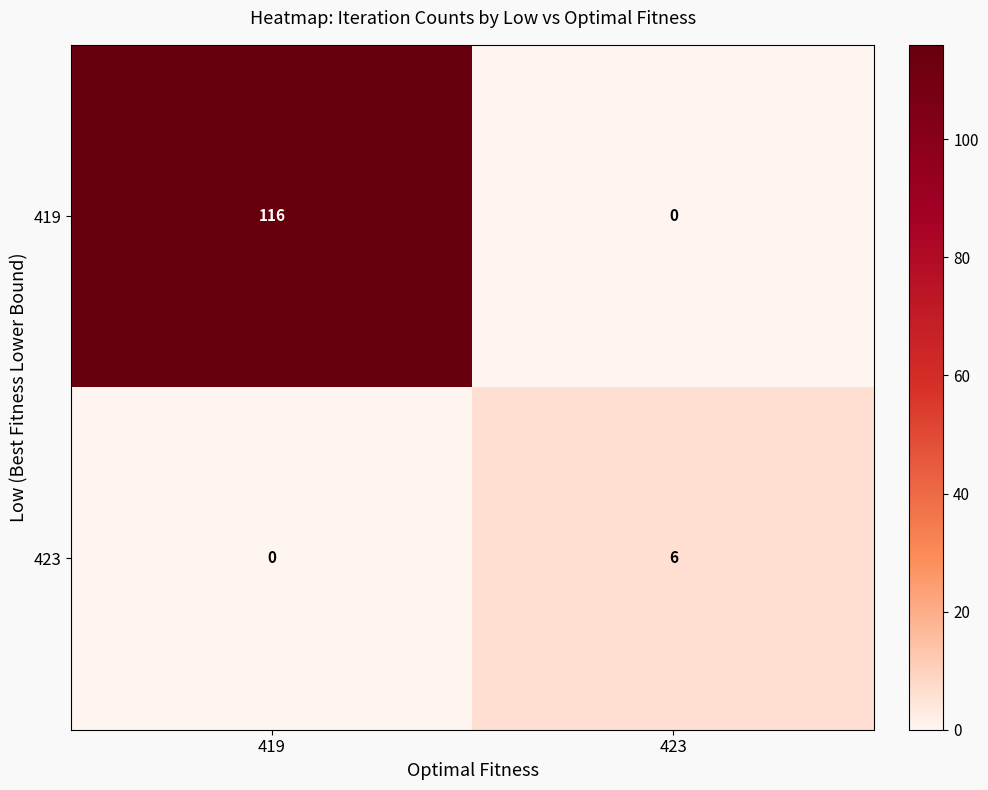

What is the greatest value displayed?

116